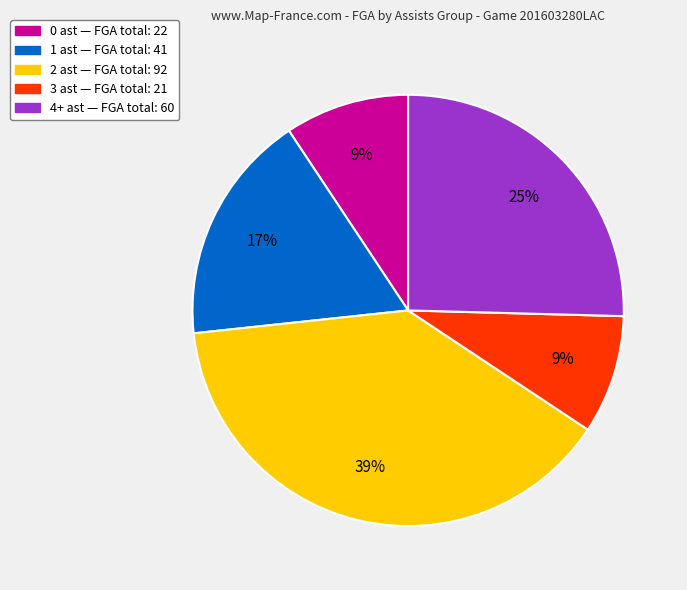

Is there a majority slice in this chart?

No